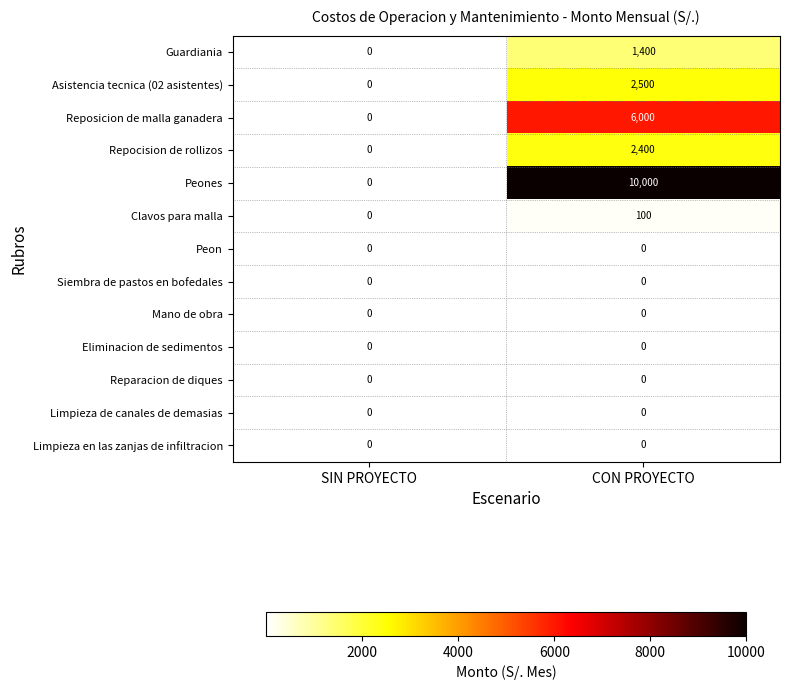

At which category is the sum across all series the highest?

CON PROYECTO